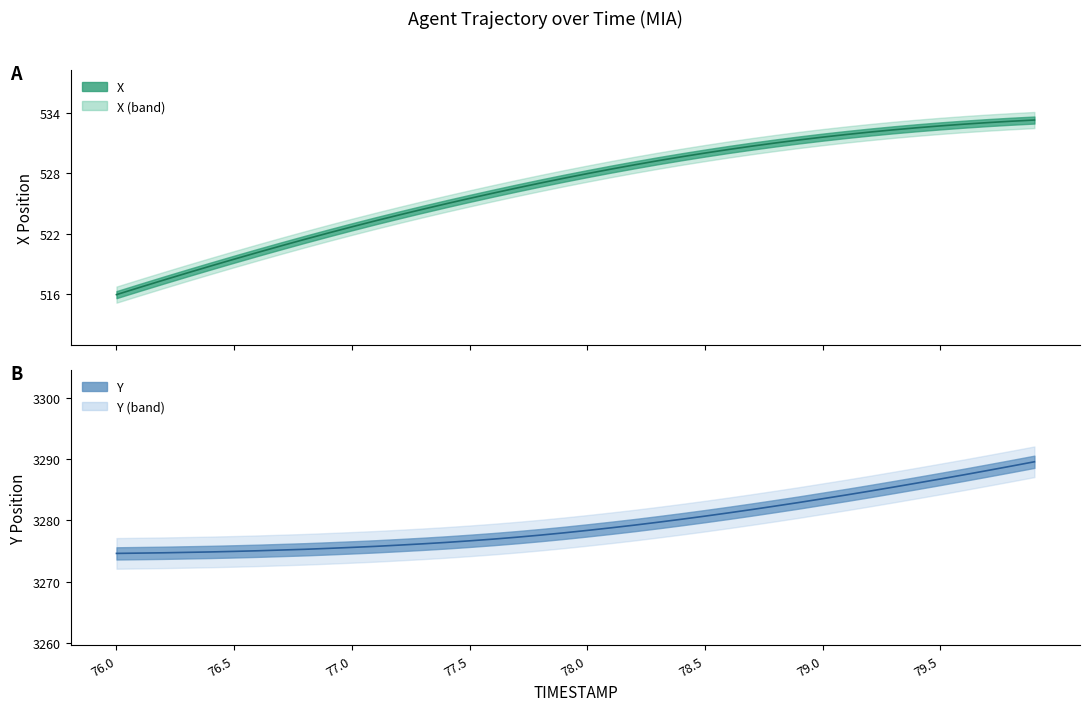

At which category does the chart reach its minimum across all series?

76.0